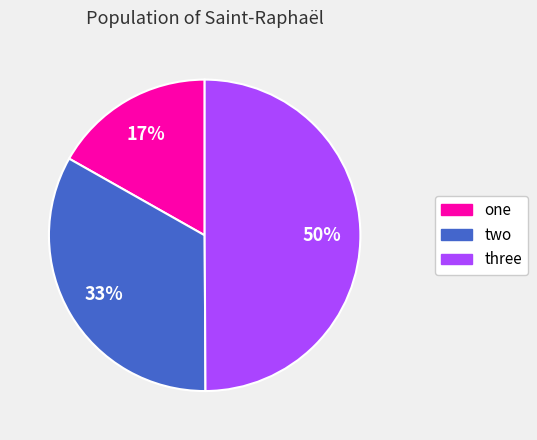

To the nearest percent, what portion does two represent?

33%